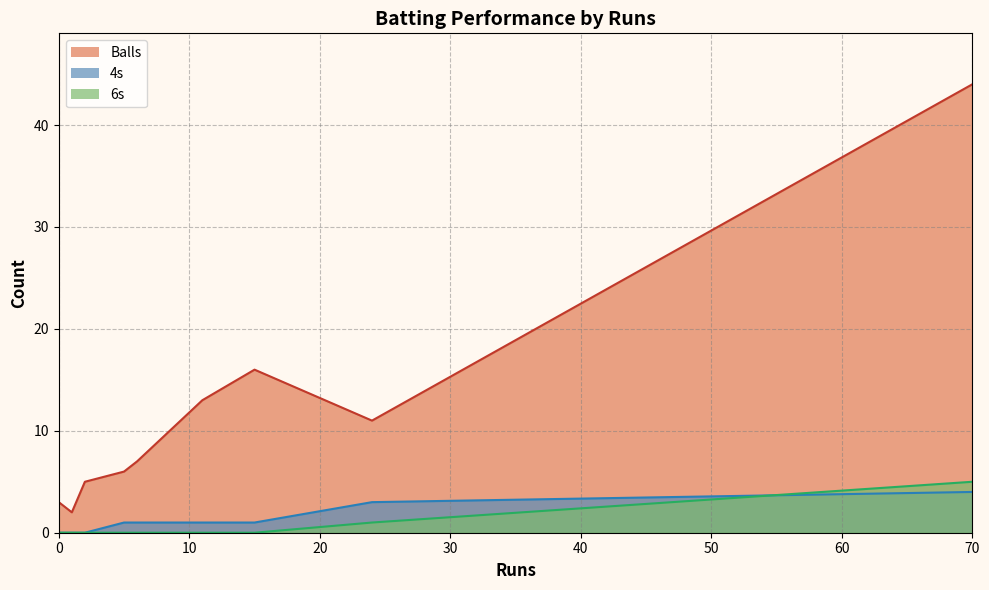

True or false: Balls has more than 1 points higher than both neighbors.

True